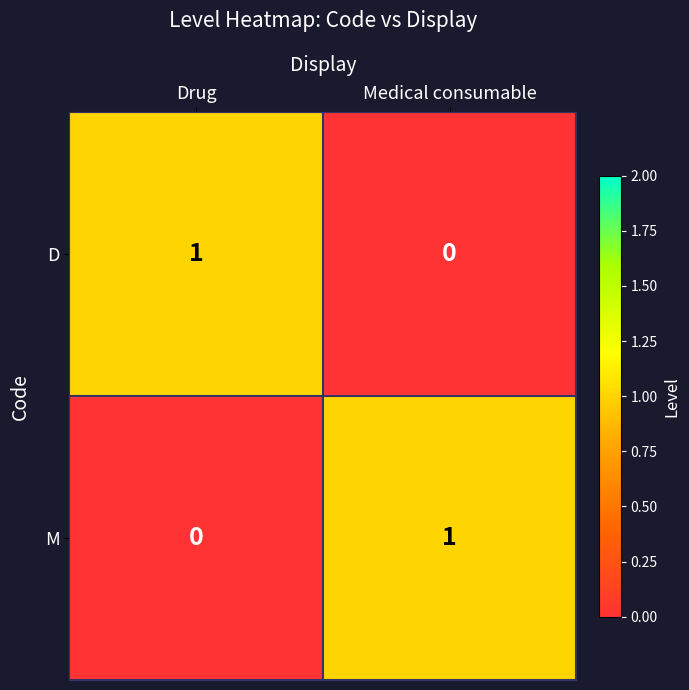

Is the value of M at Drug greater than the value of D at Drug?

No